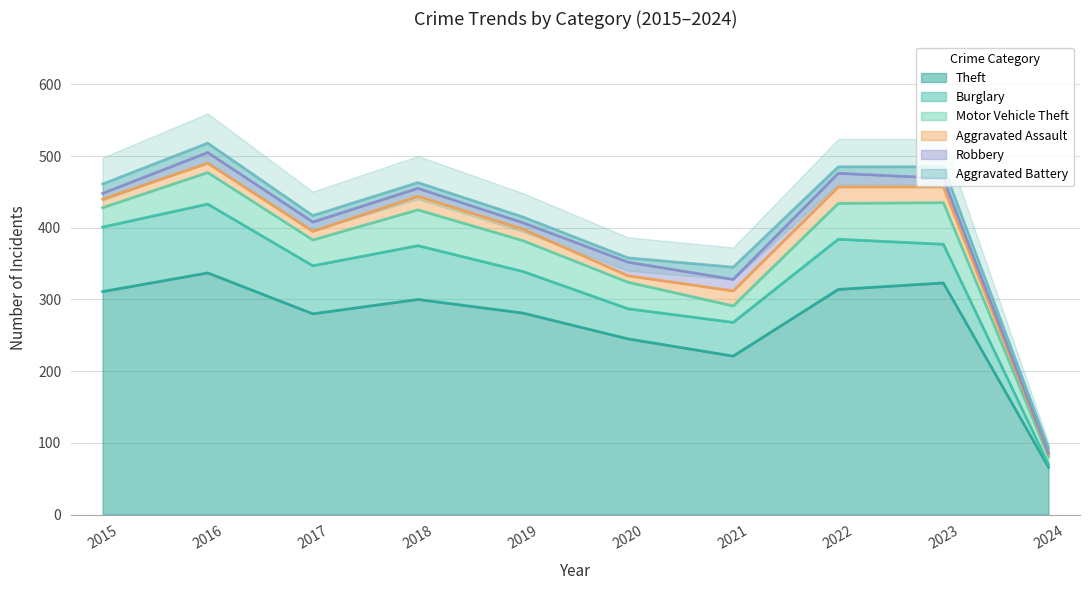

Is it true that Theft equals 497 at 2022?

False